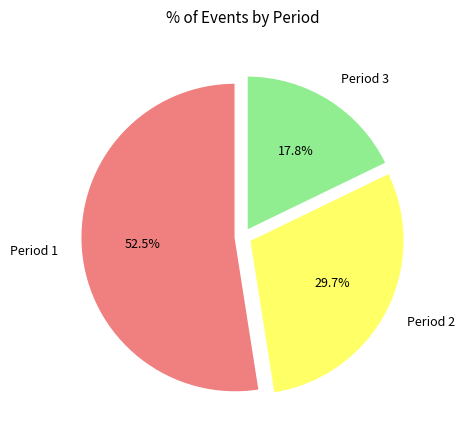

To the nearest percent, what is the average slice percentage?

33%